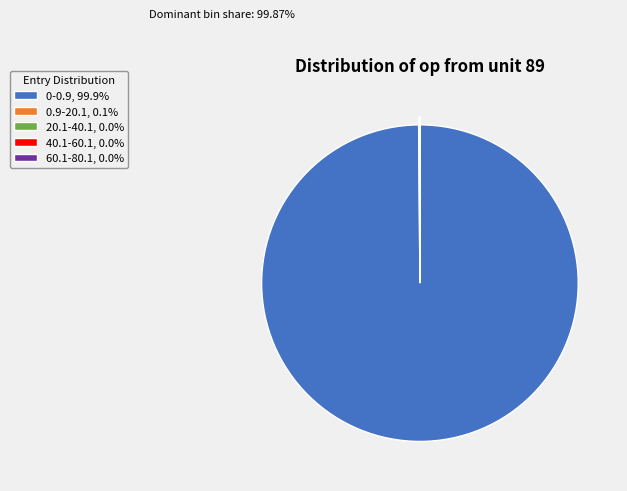

Is there a majority slice in this chart?

Yes